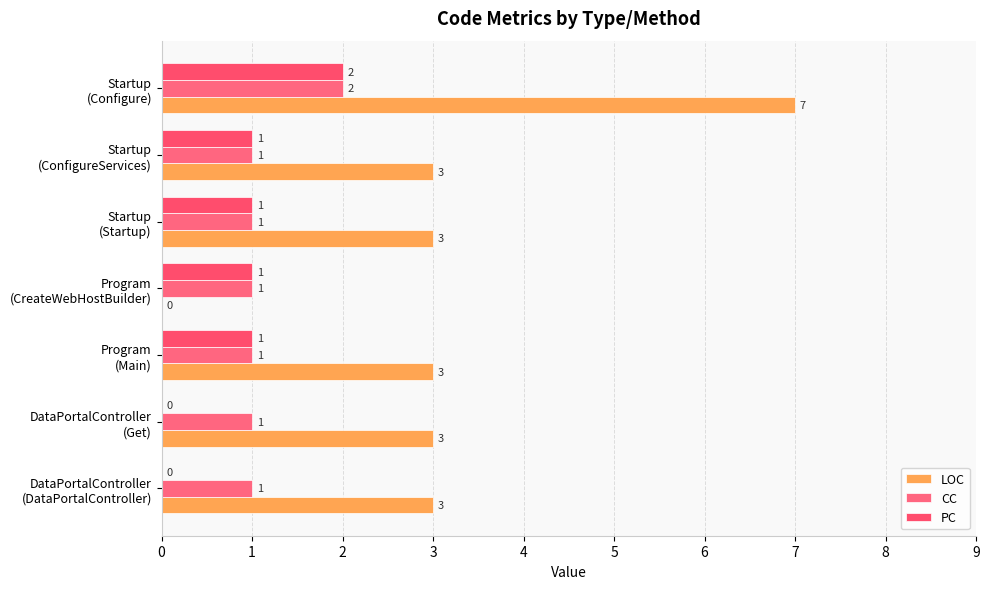

How many distinct data groups are displayed?

3